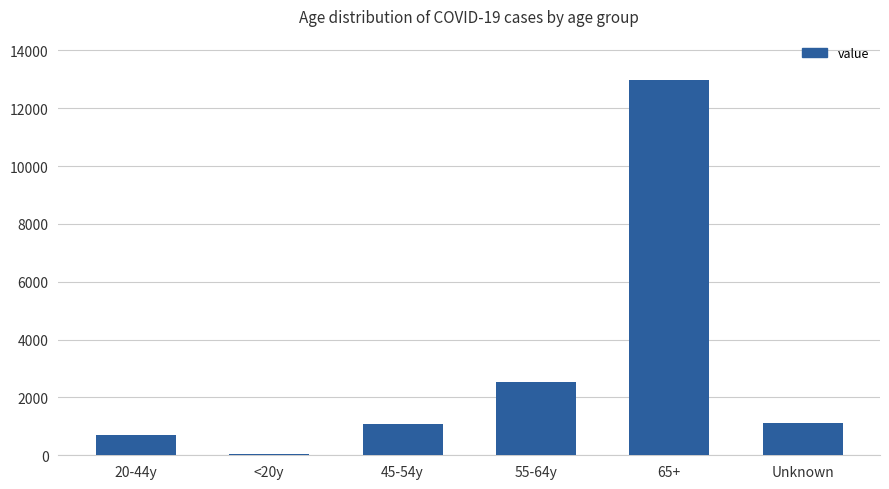

What is the sum of all values?

18427